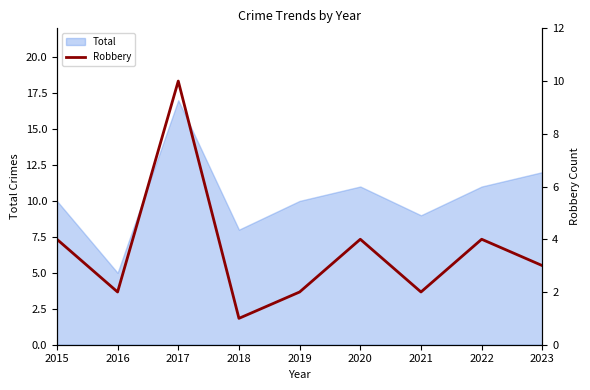

True or false: Total has a value of 8 at 2018.

True